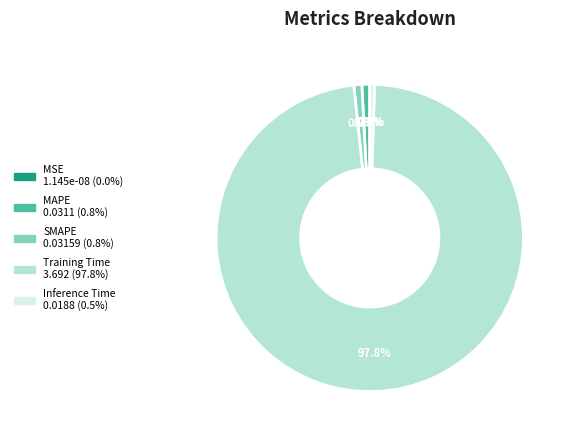

The MAPE slice represents 11% of the pie. True or false?

False